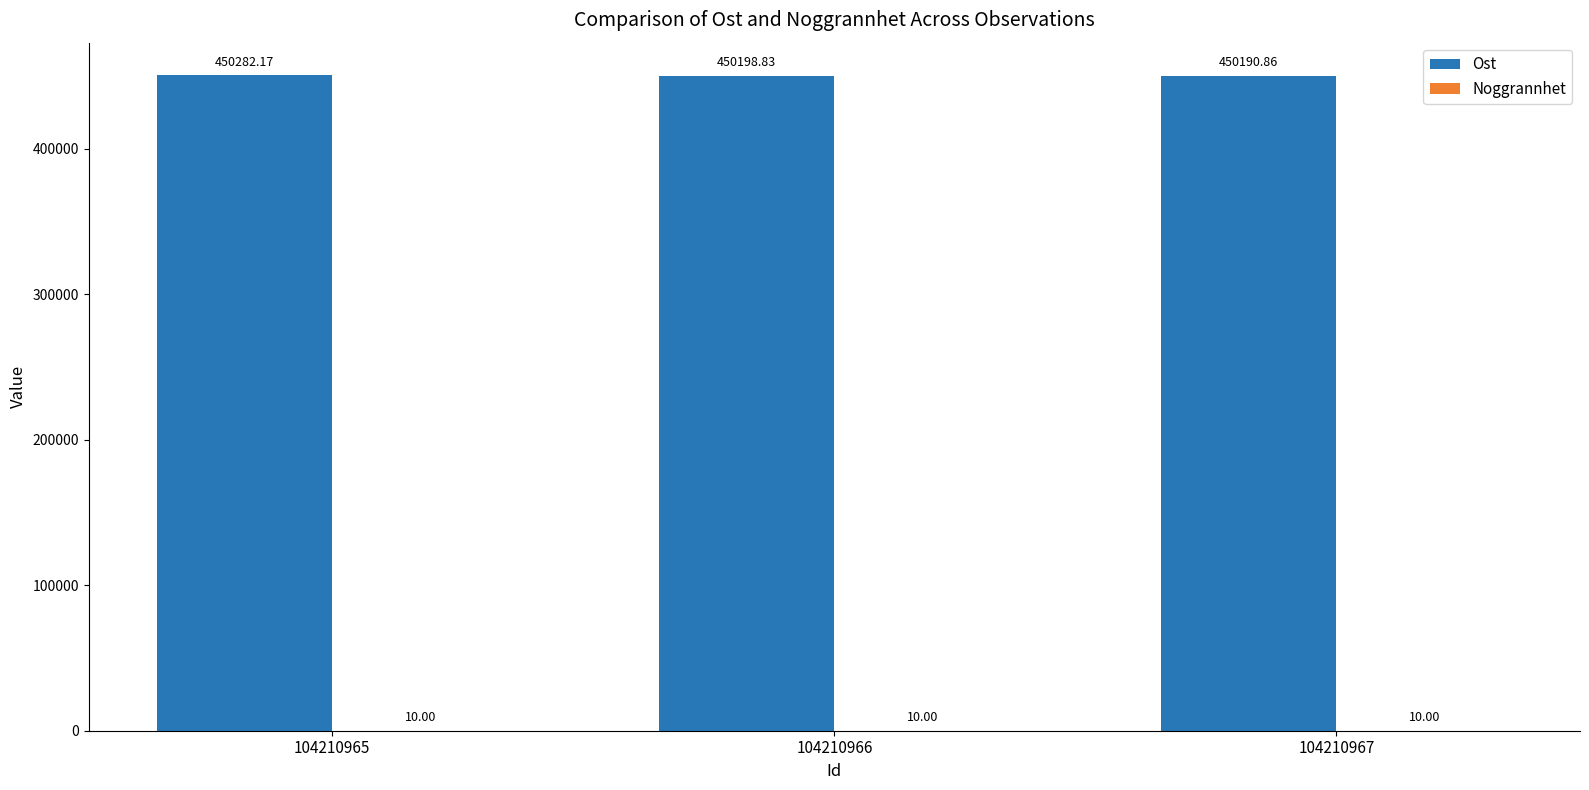

How many groups of bars are there?

3